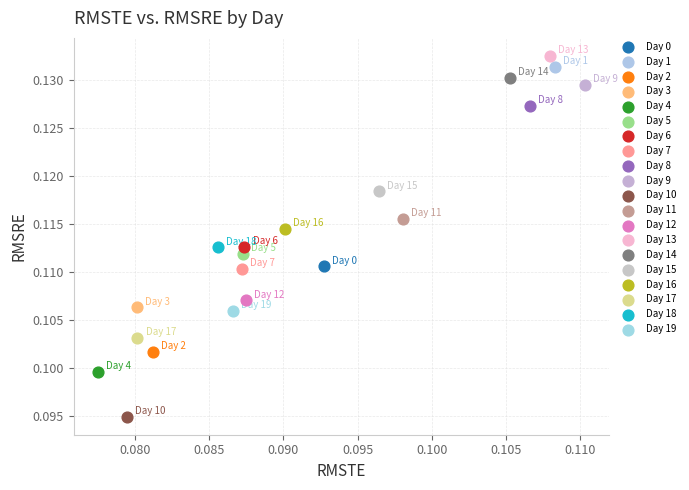

Which series contains the lowest Y value?

Day 10